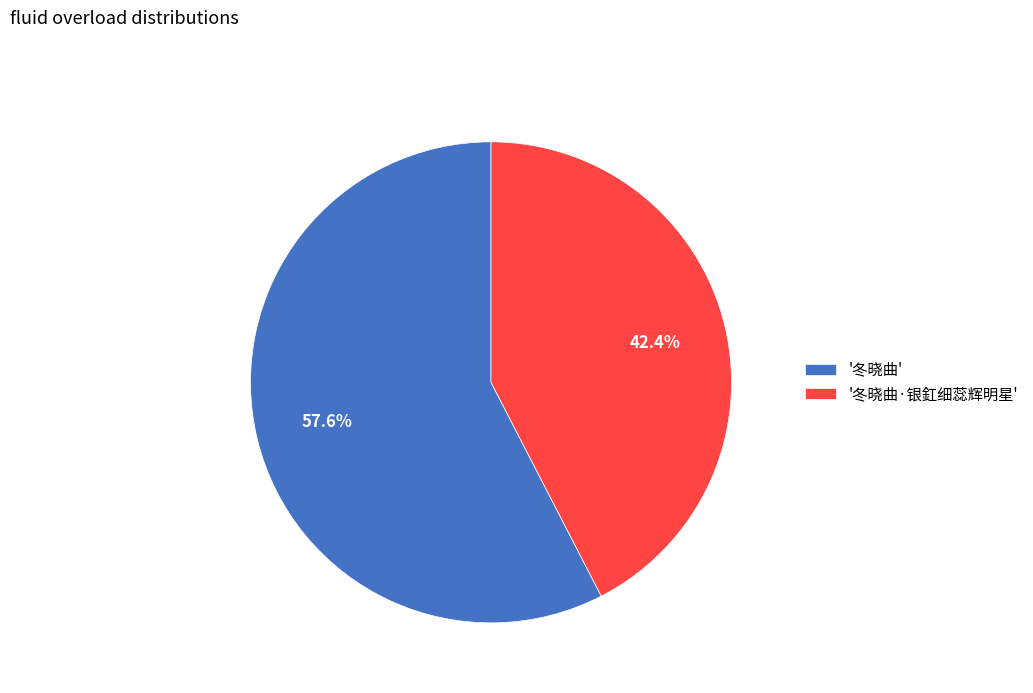

What is the ratio of the value at '冬晓曲' to the value at '冬晓曲·银釭细蕊辉明星'?

1.4